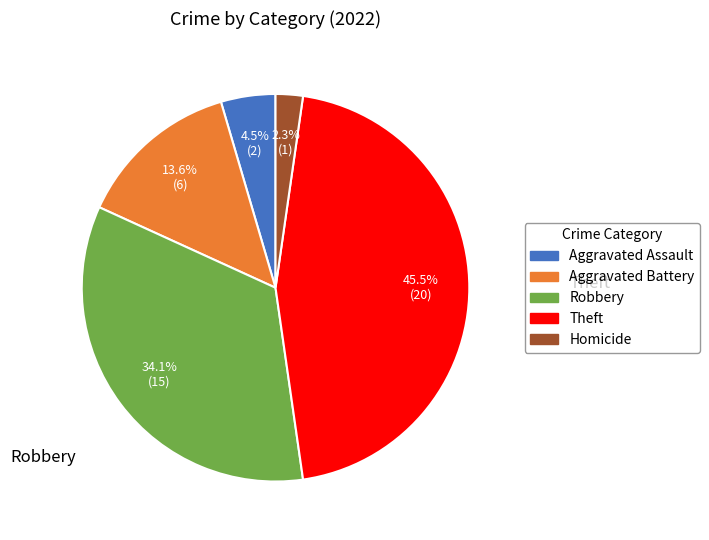

Is there a majority slice in this chart?

No